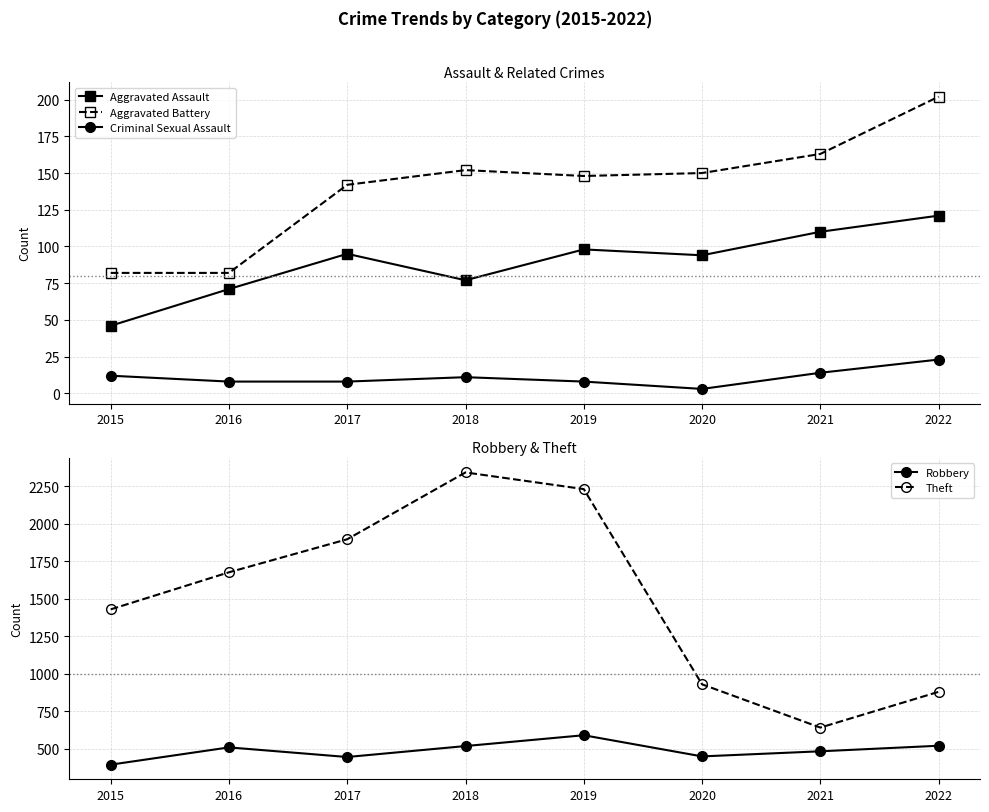

What is the value of the Aggravated Assault point at the 5th from the left?

98